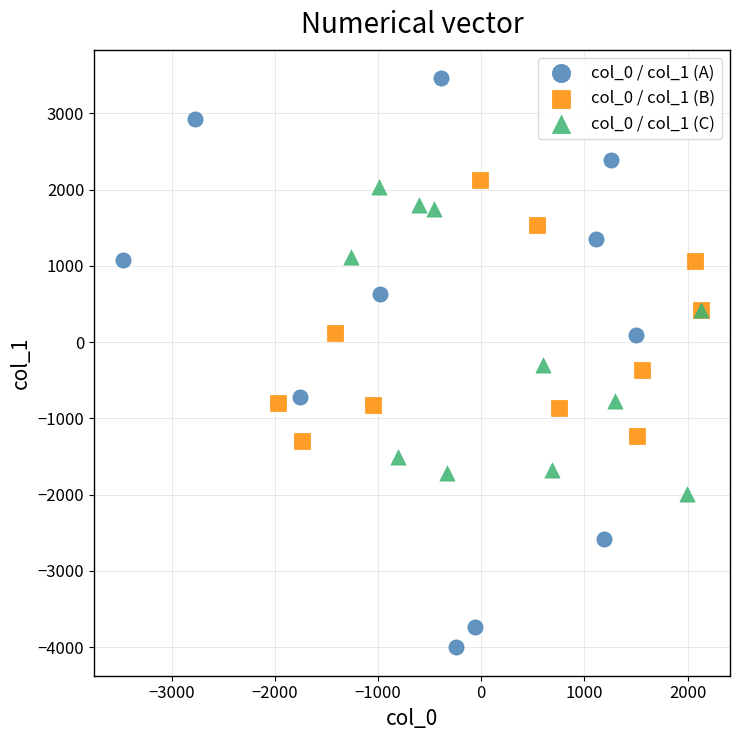

Which series contains the highest Y value?

col_0 / col_1 (A)